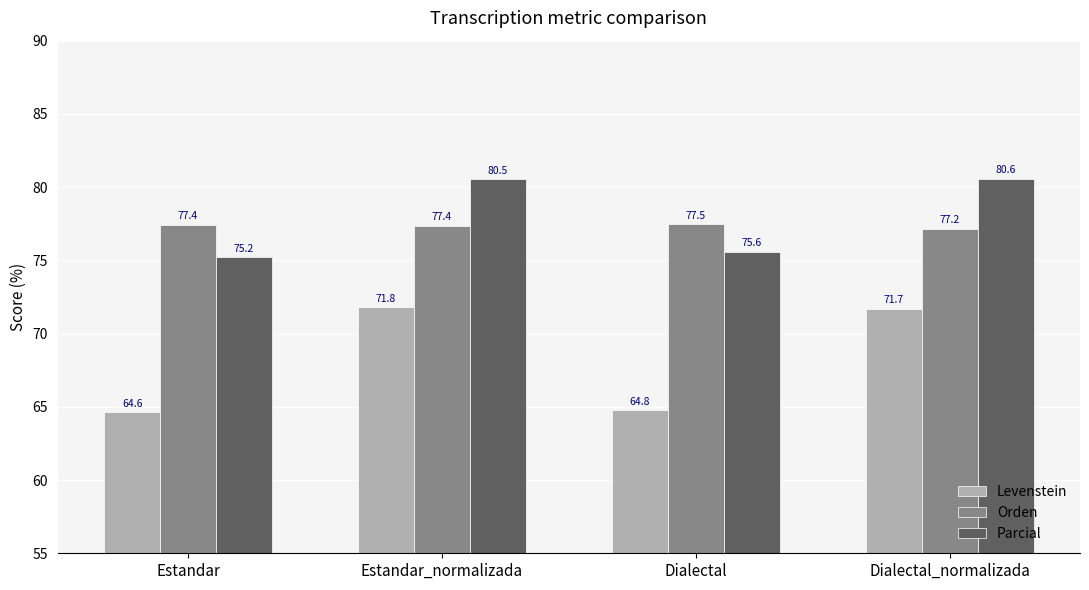

Reading left to right, what are all the values shown in this chart?

Levenstein: 64.6	71.8	64.8	71.7
Orden: 77.4	77.4	77.5	77.2
Parcial: 75.2	80.5	75.6	80.6